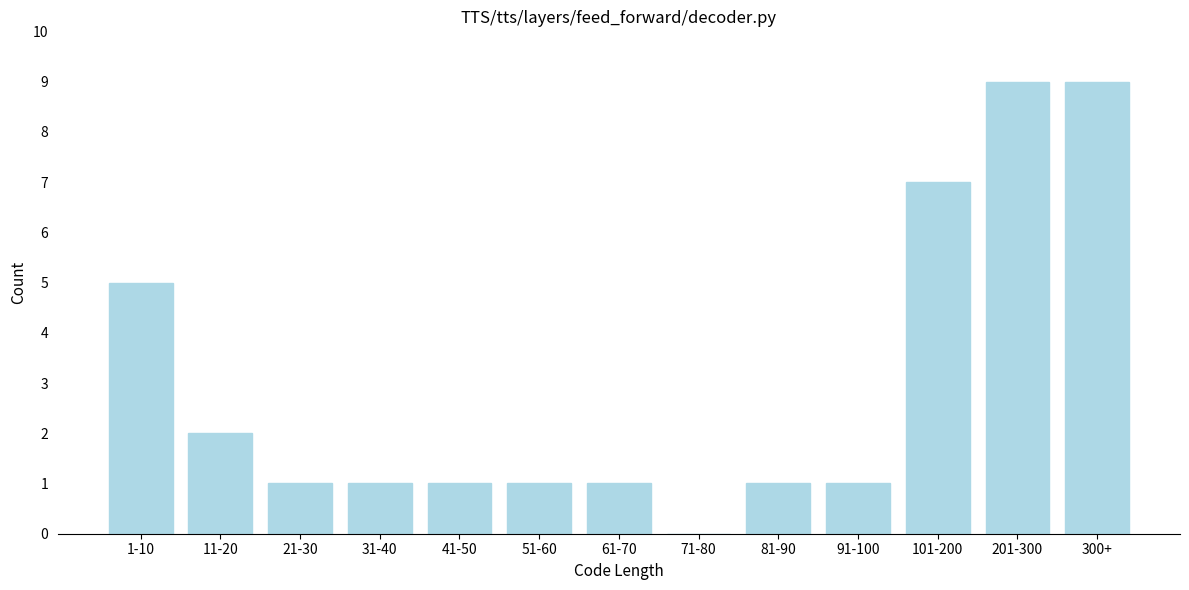

Reading left to right, transcribe all the data shown in this chart.

1-10=5	11-20=2	21-30=1	31-40=1	41-50=1	51-60=1	61-70=1	71-80=0	81-90=1	91-100=1	101-200=7	201-300=9	300+=9